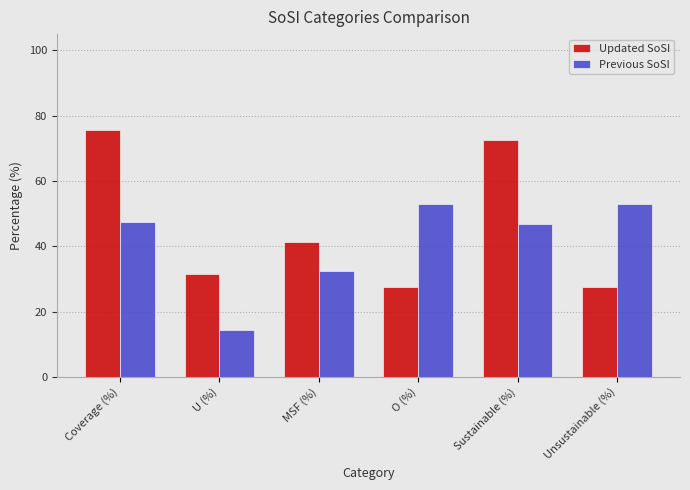

Reading left to right, what are all the values shown in this chart?

Updated SoSI: 75.6	31.4	41.3	27.4	72.6	27.4
Previous SoSI: 47.5	14.4	32.5	53.1	46.9	53.1